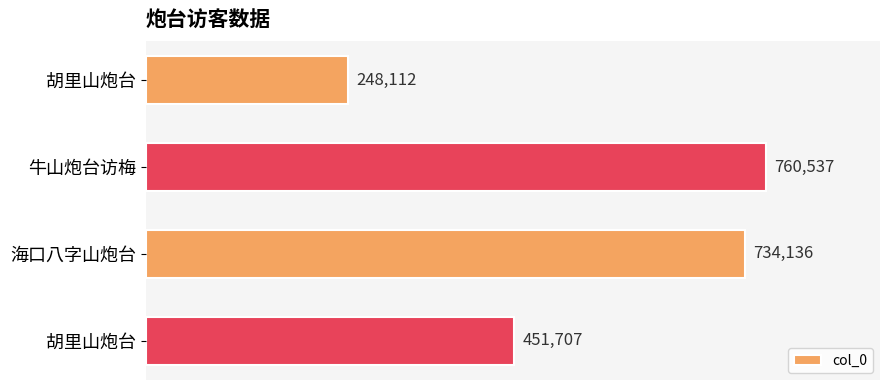

How many values are below 734136?

2